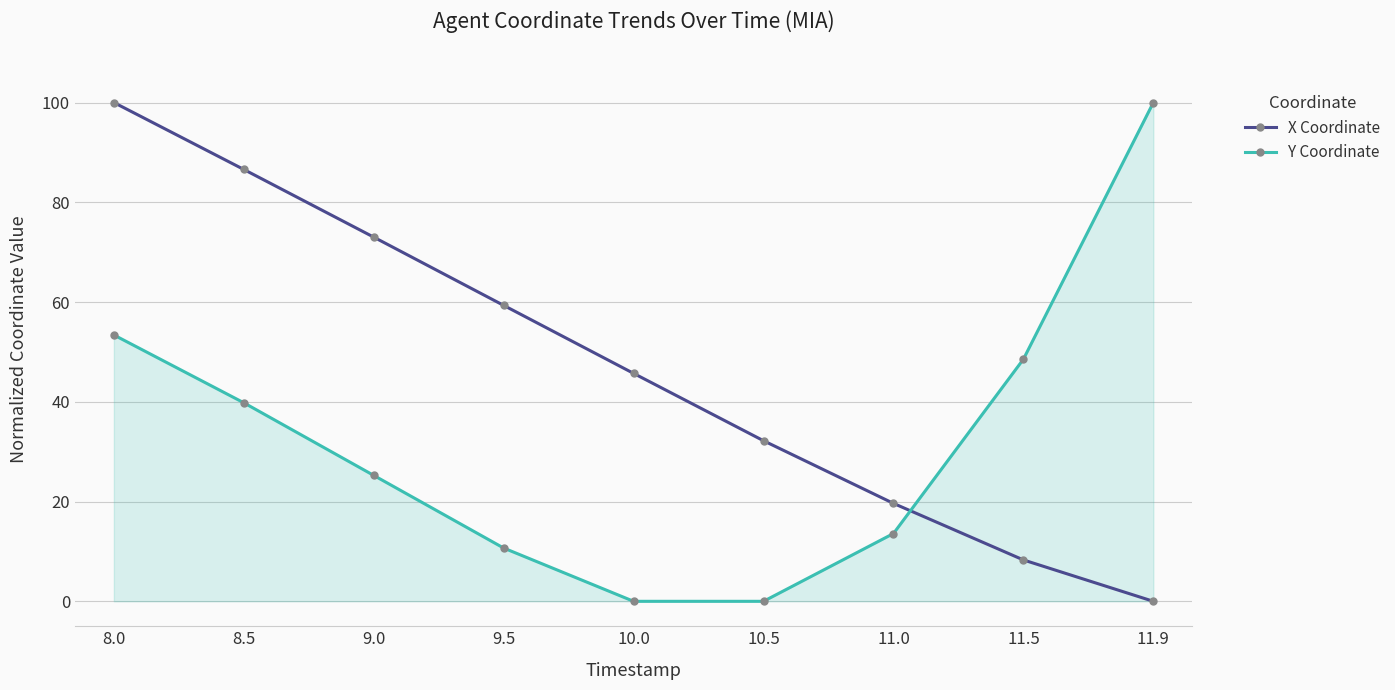

Is the value of X Coordinate at 10.0 greater than the value of Y Coordinate at 9.0?

Yes